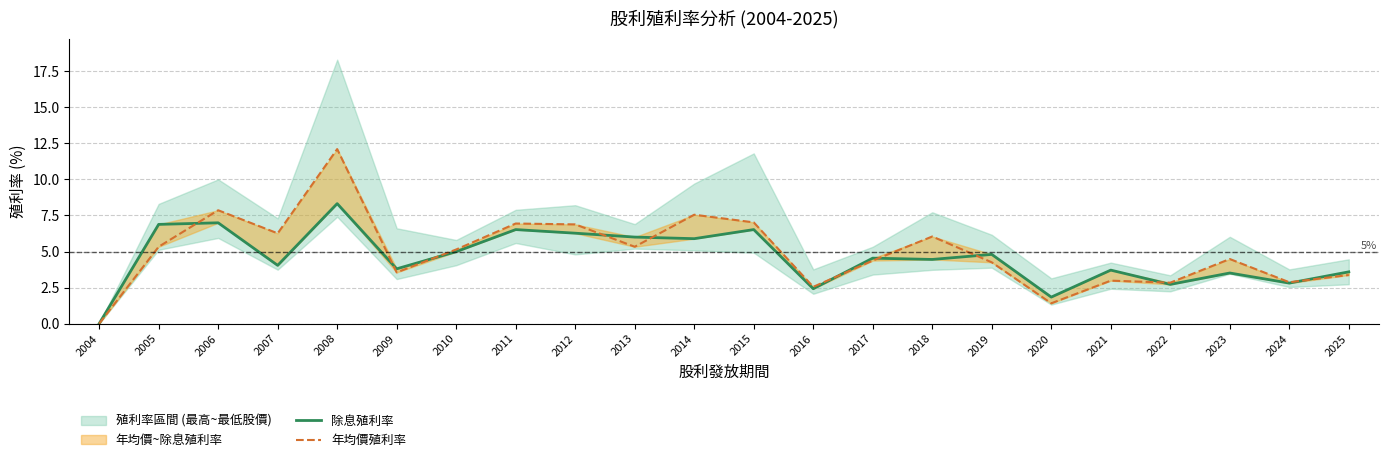

Between 2005 and 2018, which series saw the biggest shift?

除息殖利率